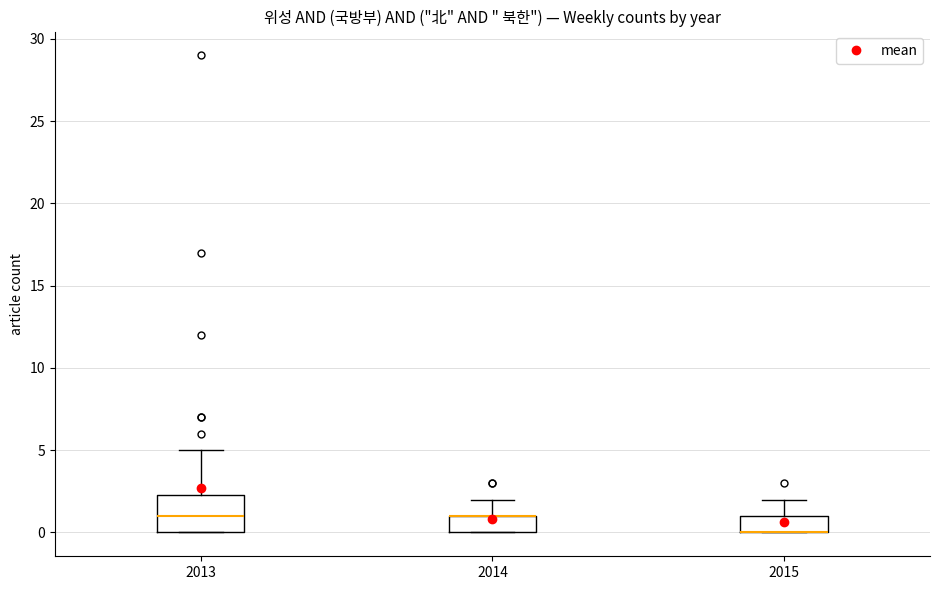

Reading left to right, transcribe this box plot: for each box, give where its median line is, the range the box spans, and where its two whiskers end, as read against the y-axis. The values are not printed on the chart, so give them approximately, as read against the axis.

2013: median 1.0, box 0.0 to 2.5, whiskers 0.0 to 5.0
2014: median 1.0 (drawn on the box's upper edge), box 0.0 to 1.0, whiskers 0.0 to 2.0
2015: median 0.0 (drawn on the box's lower edge), box 0.0 to 1.0, whiskers 0.0 to 2.0